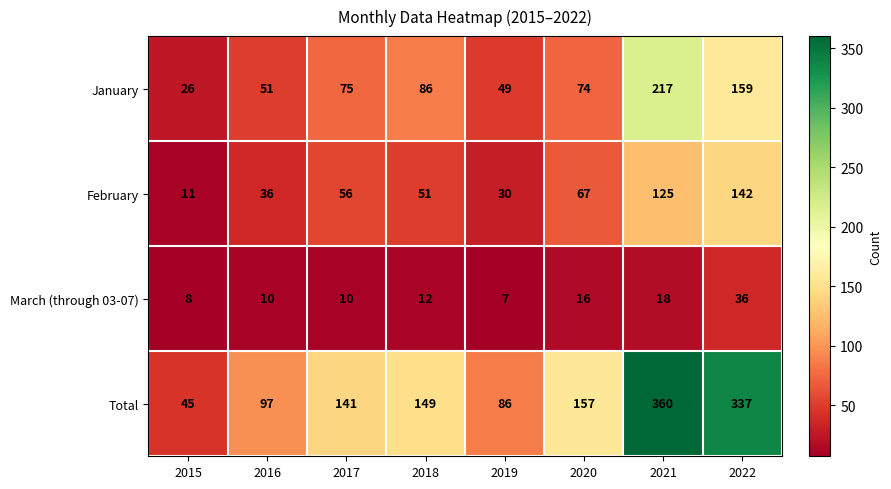

What is the difference between the second highest and minimum values in the March (through 03-07) series?

11